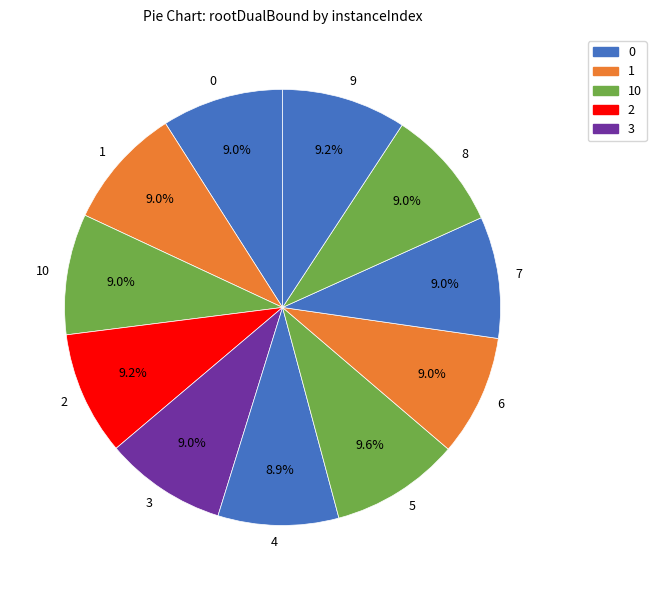

What is the total percentage of 3 and 8?

18.0%